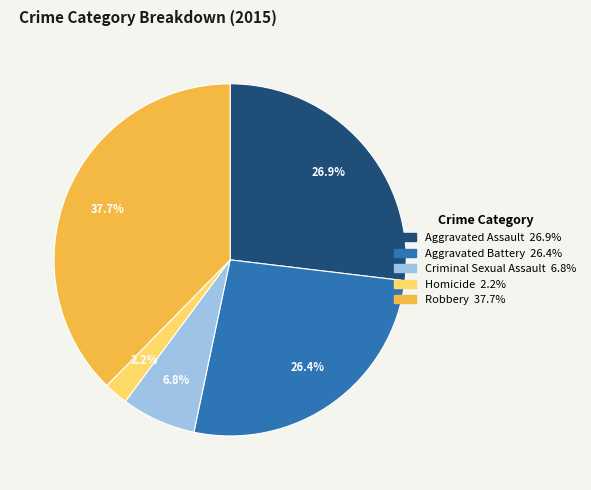

True or false: Criminal Sexual Assault accounts for 7% of the total.

True